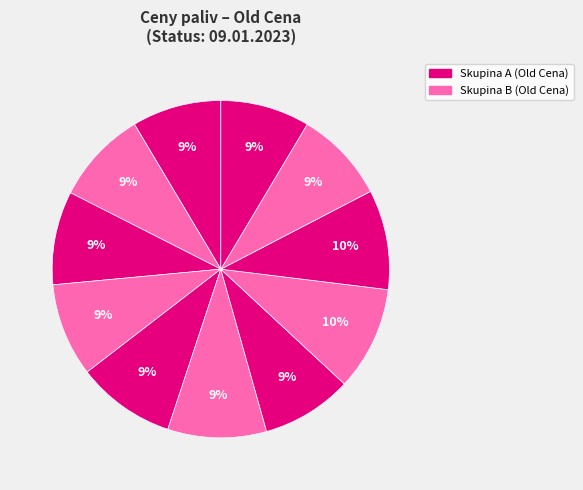

How many slices are in this pie chart?

11